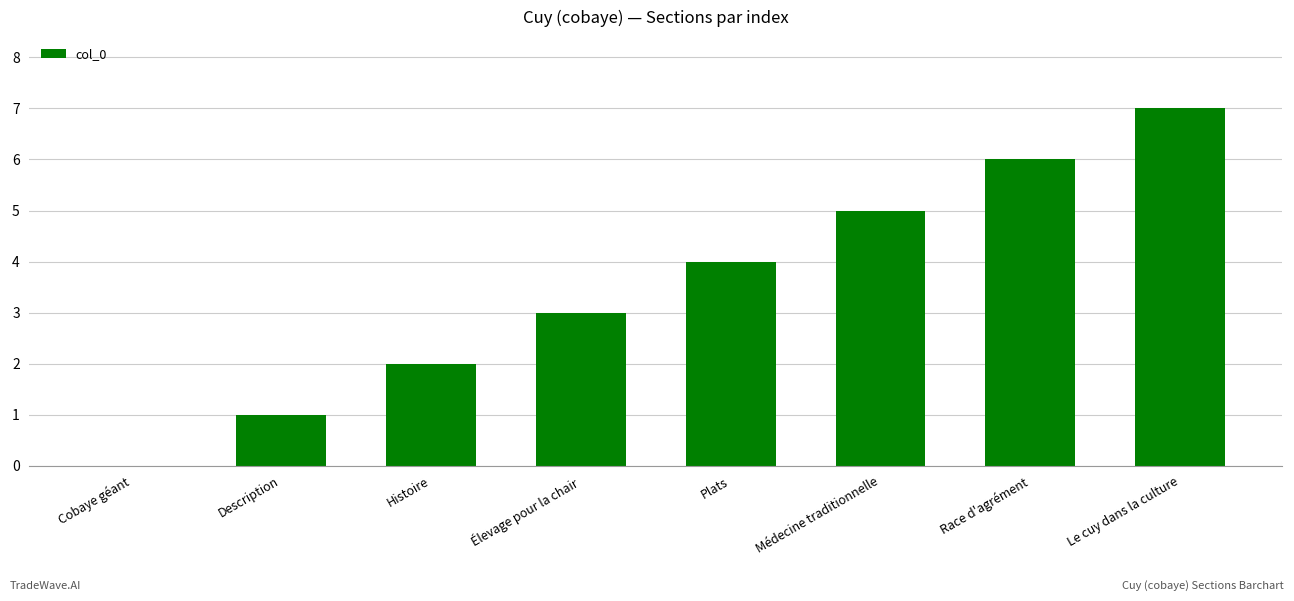

Is it true that the value at Race d'agrément is 6?

True